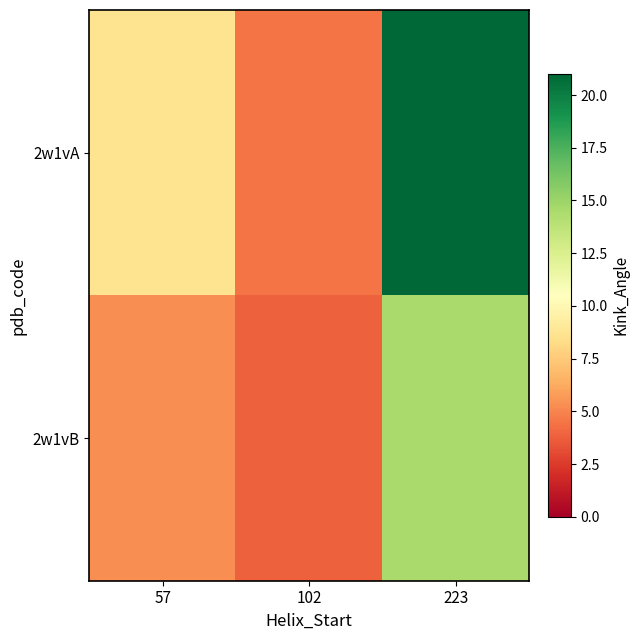

Which series has the largest range (max minus min)?

2w1vA